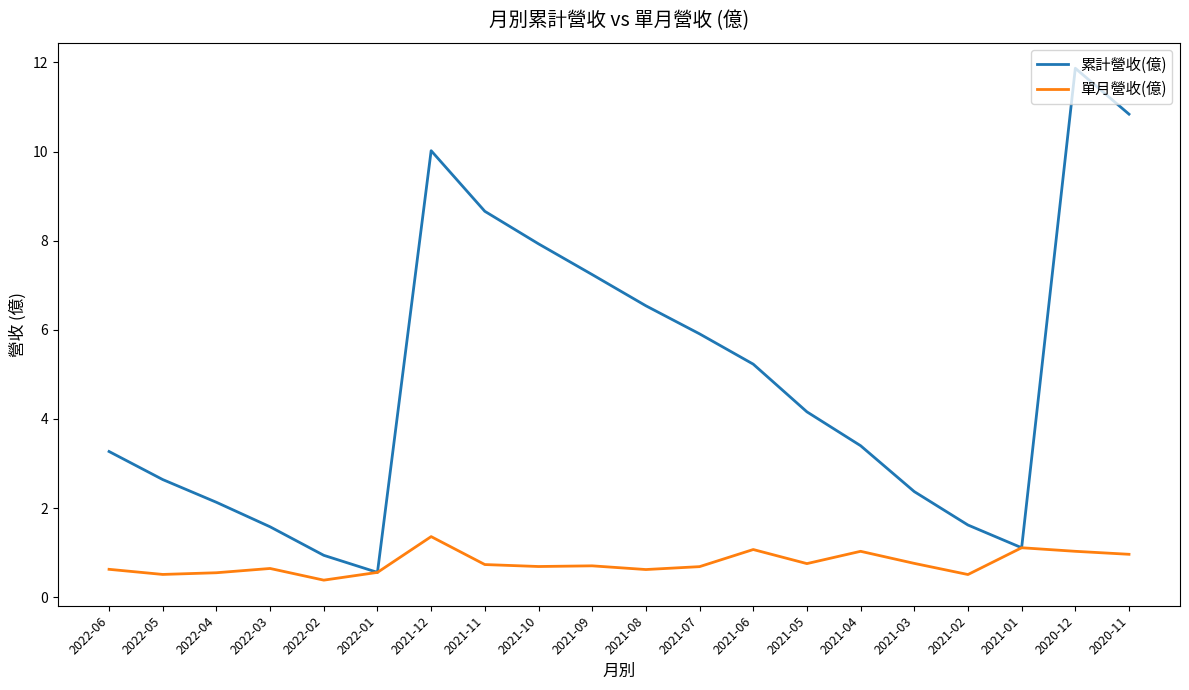

Which category has the highest value in the 累計營收(億) series?

2020-12